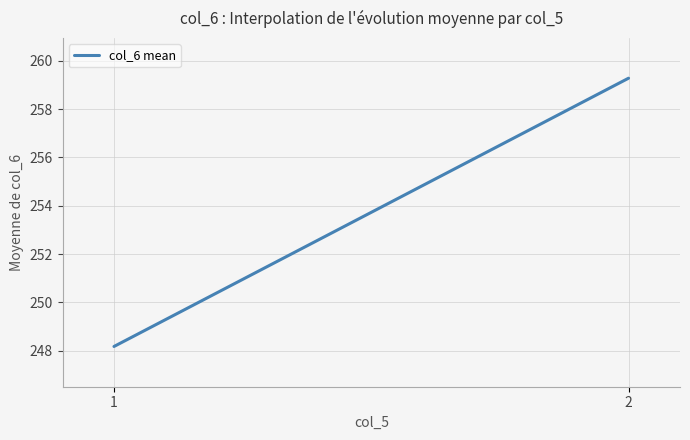

How many data points are above 259?

1